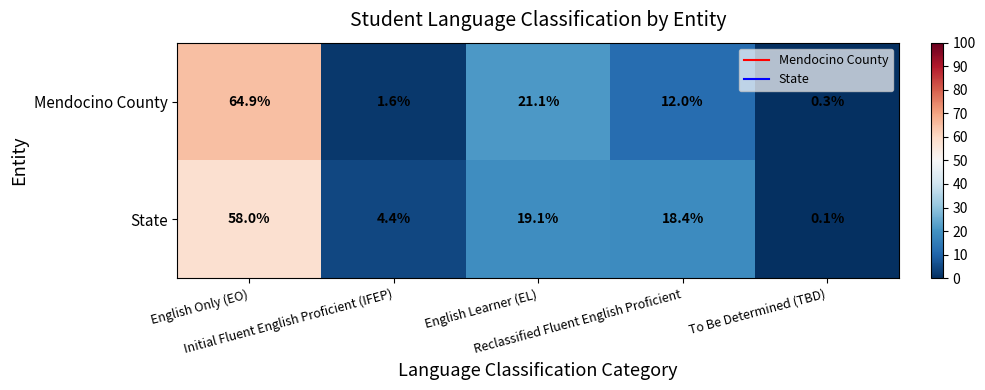

What is the highest value of the Mendocino County series?

64.9